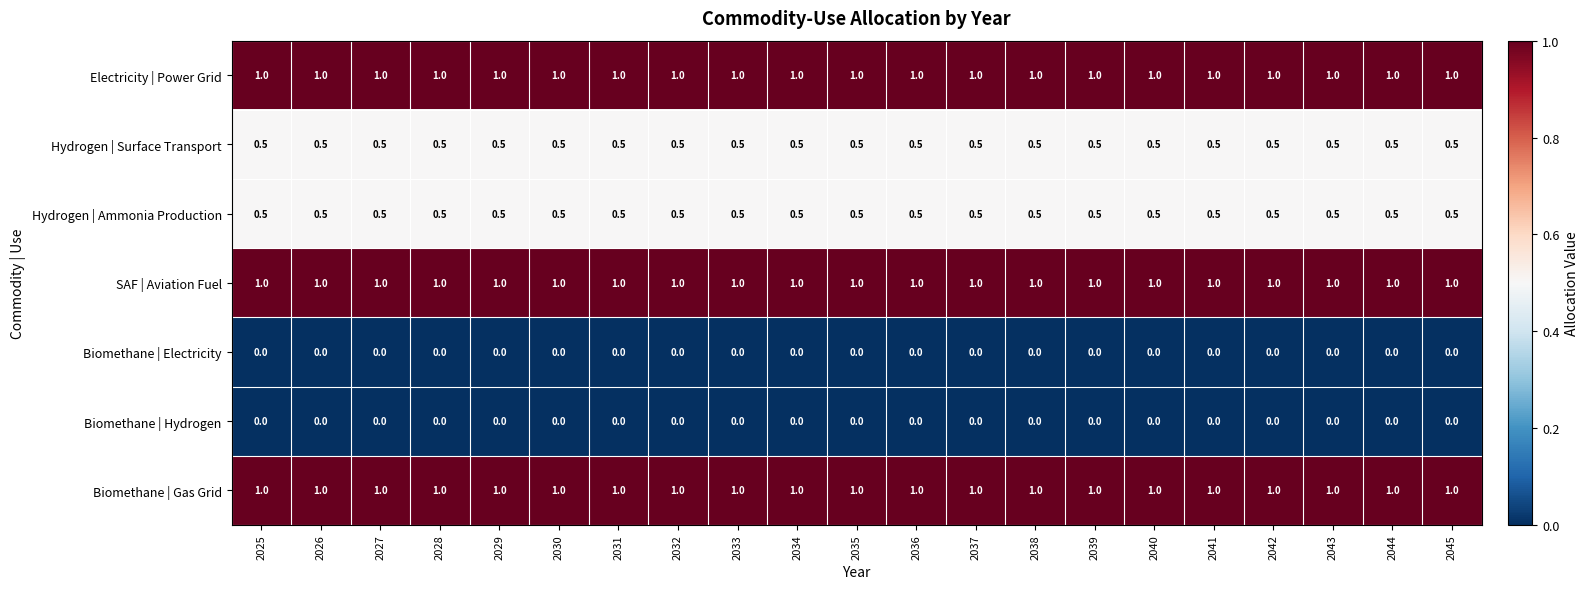

What is the spread (max minus min) of values at 2032?

1.0